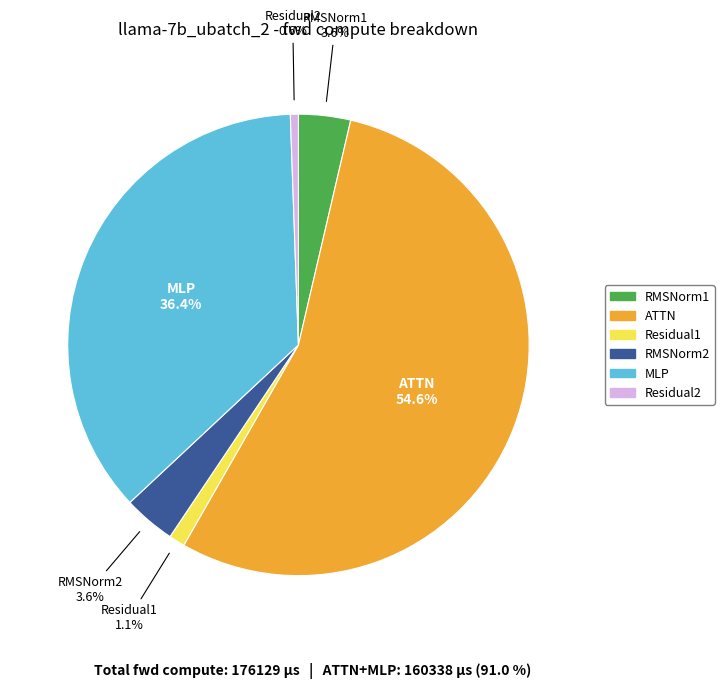

To the nearest percent, what percentage of the pie is RMSNorm1?

4%